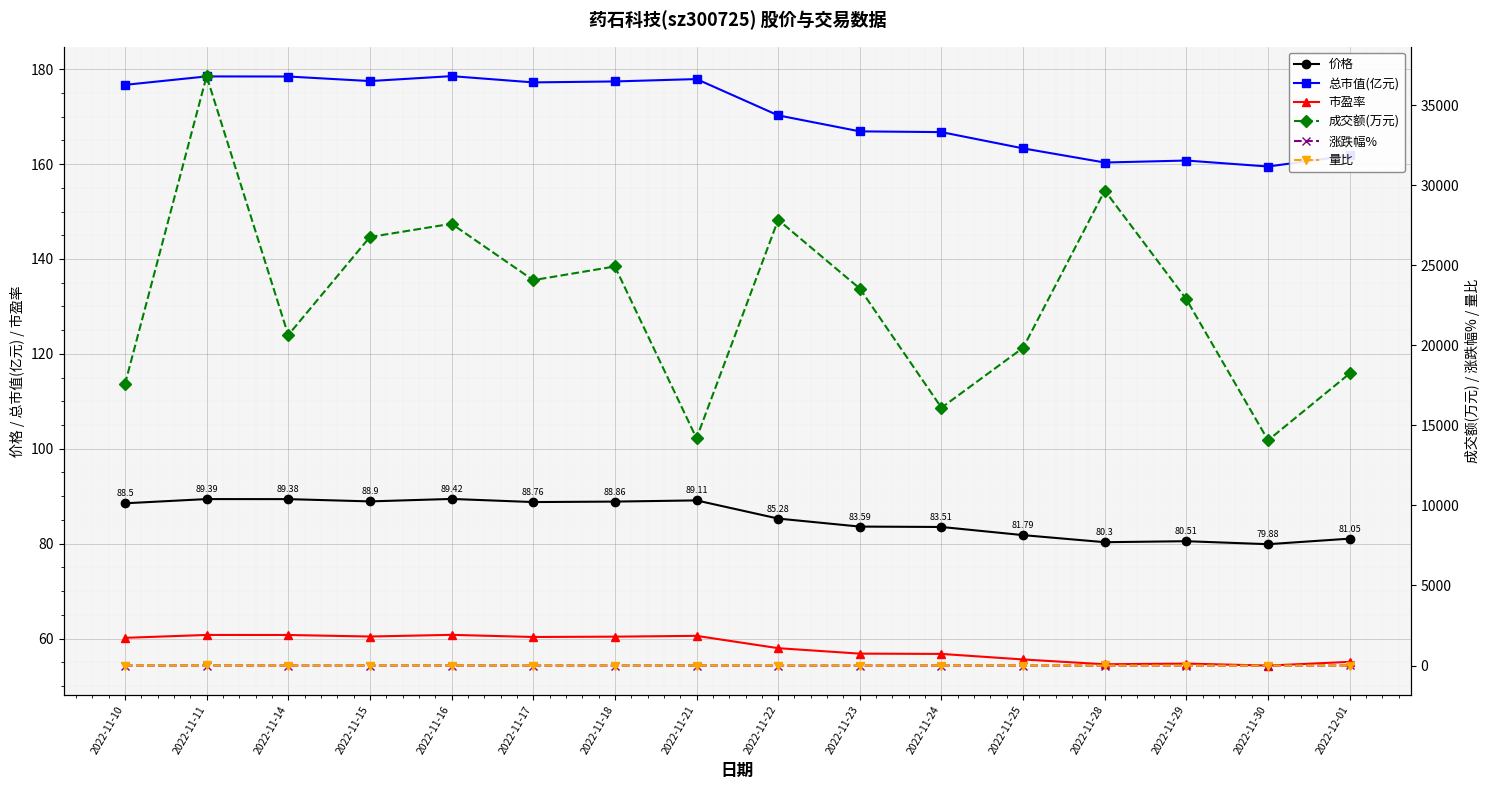

List the series in order of their peak value, highest first.

成交额(万元), 总市值(亿元), 价格, 市盈率, 量比, 涨跌幅%